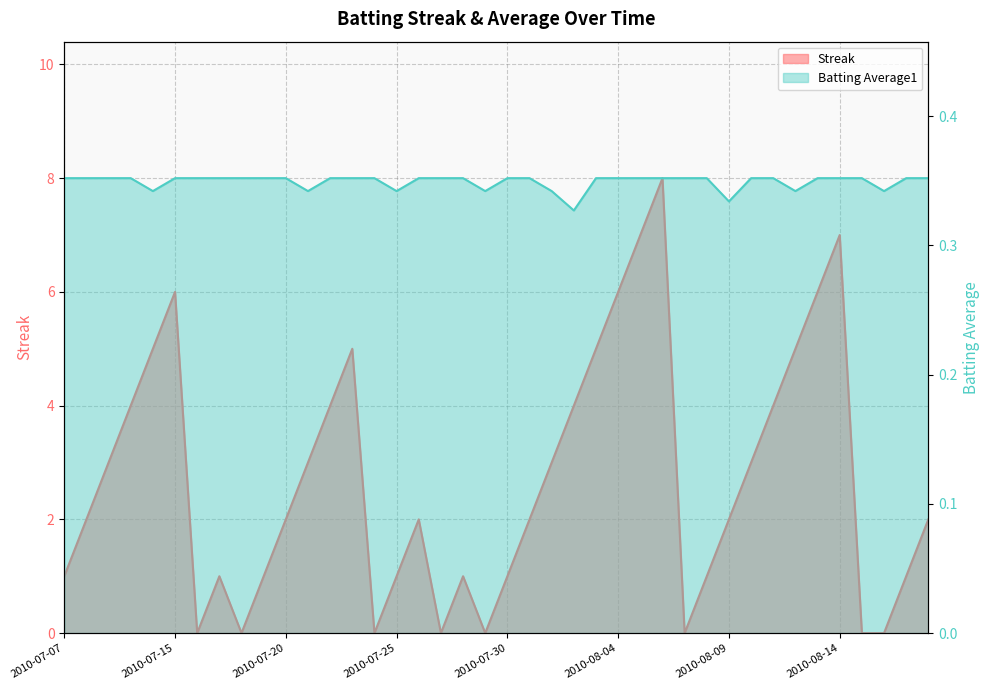

How many Streak values are between 1 and 5?

26